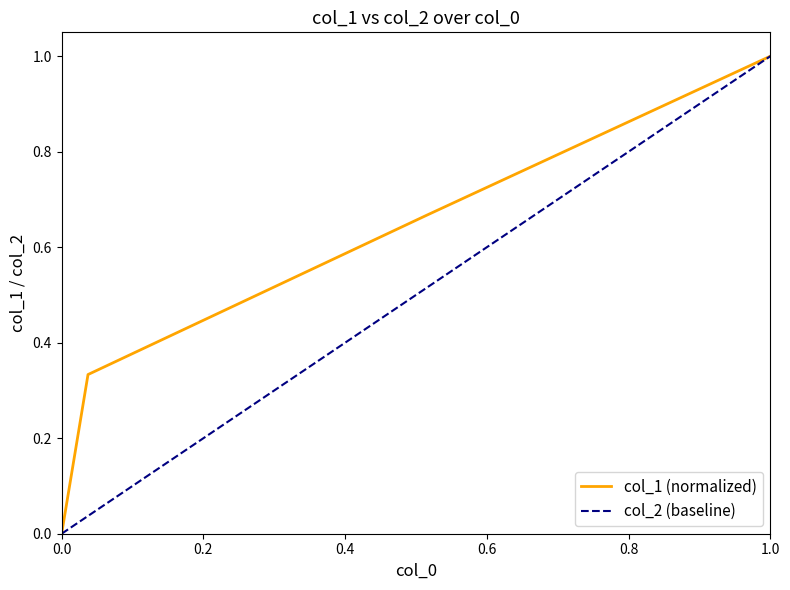

What is the highest value of the col_1 (normalized) series?

1.0